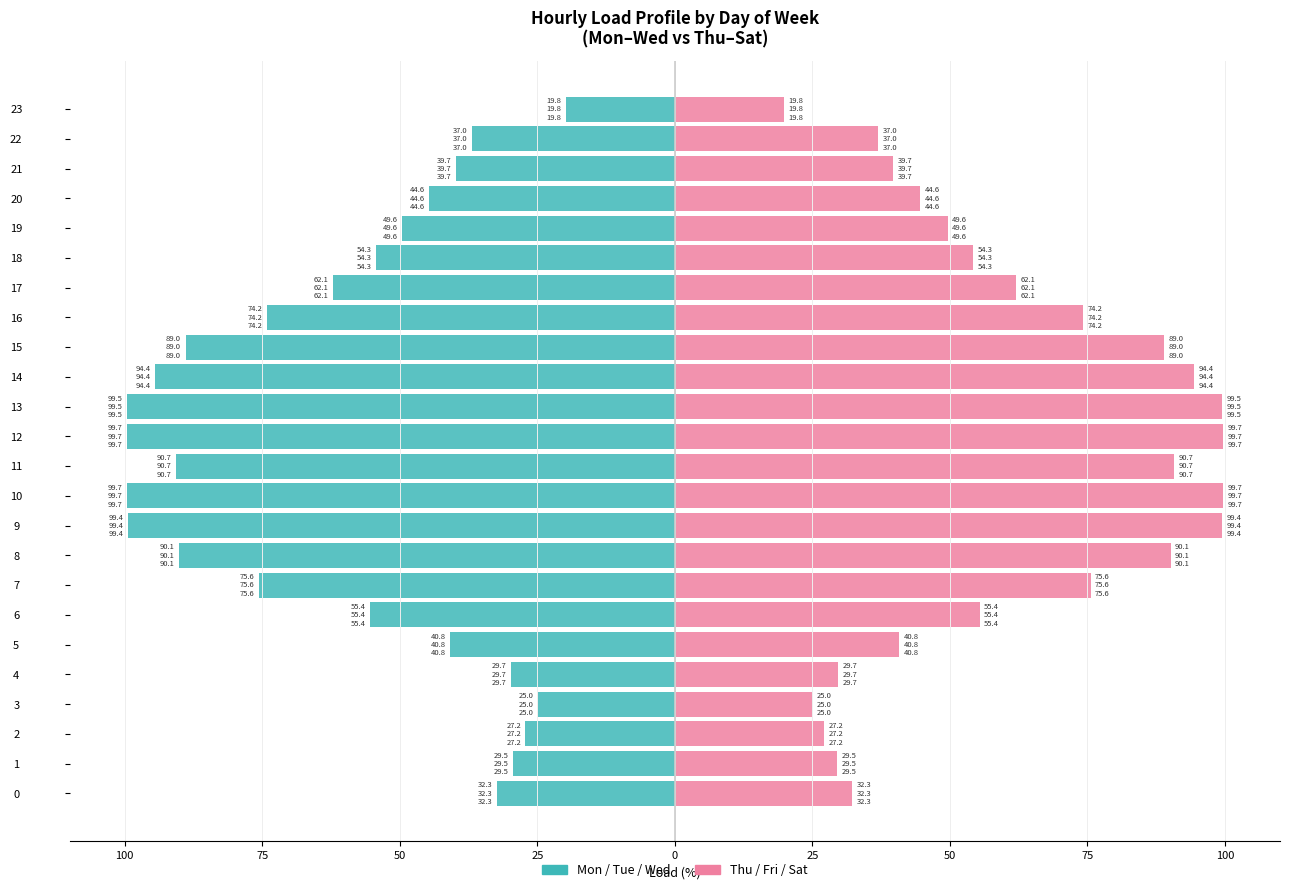

Between 8 and 3, which is larger?

3